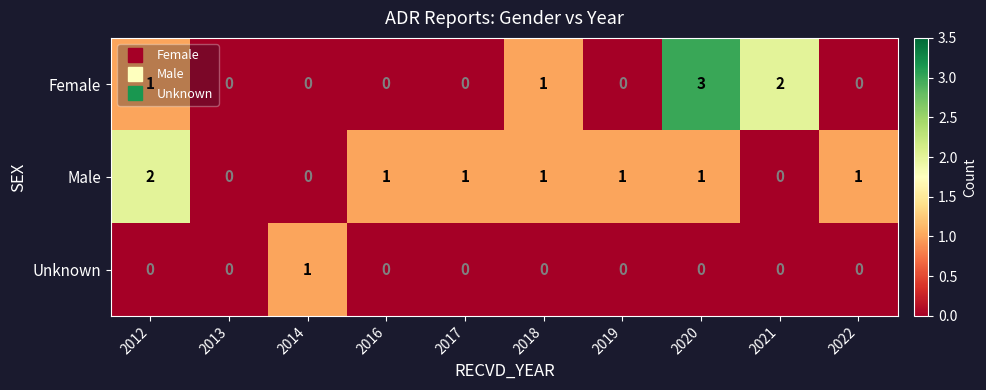

What is the maximum value shown in the chart?

3